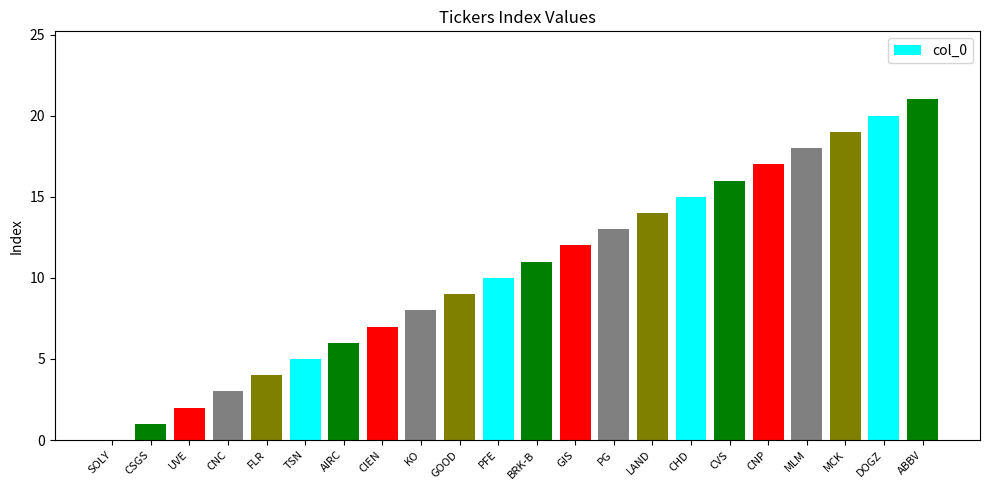

Between UVE and BRK-B, which is larger?

BRK-B